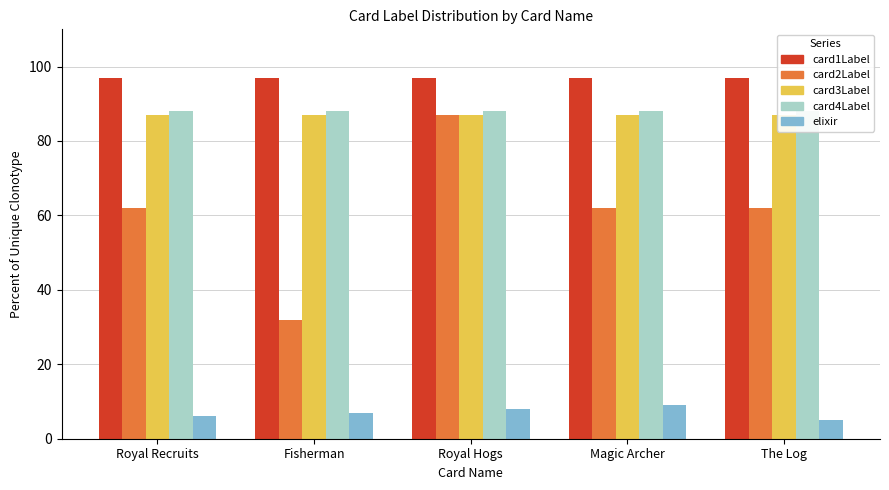

Reading left to right, extract all data points from this chart.

card1Label: 97	97	97	97	97
card2Label: 62	32	87	62	62
card3Label: 87	87	87	87	87
card4Label: 88	88	88	88	88
elixir: 6	7	8	9	5